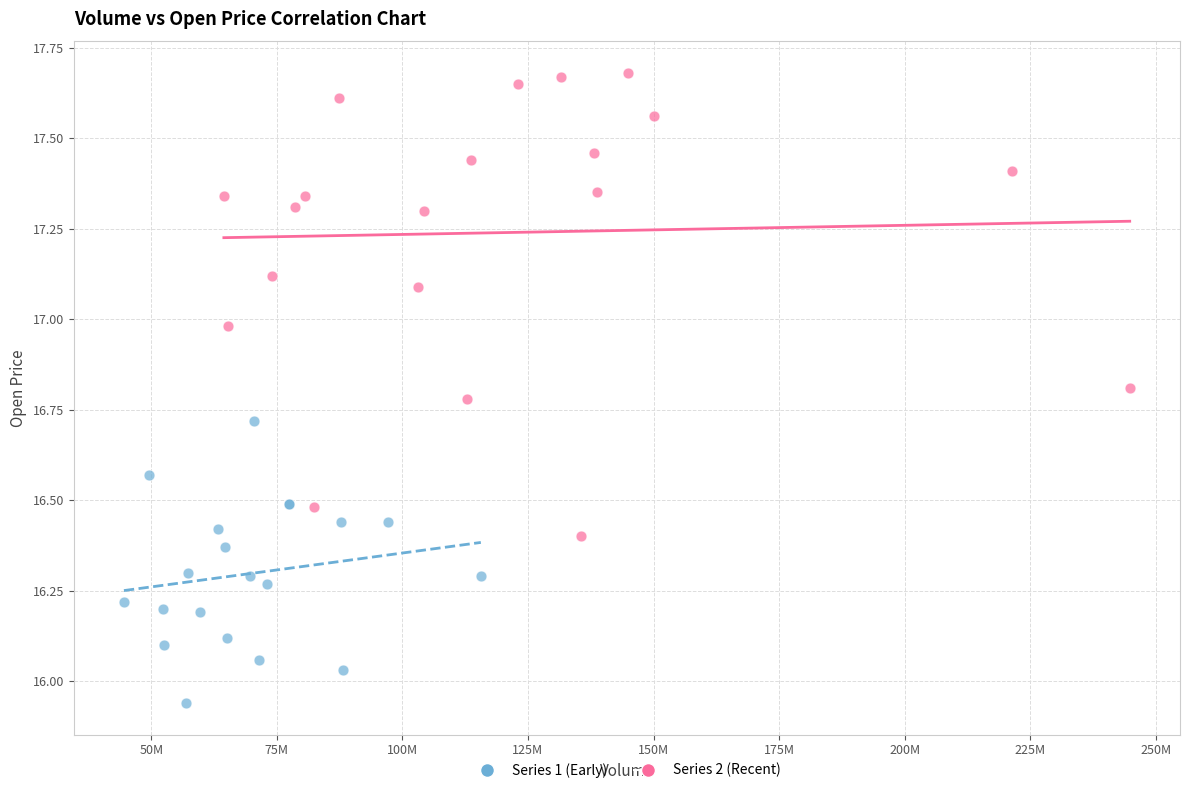

Which series has the widest spread of Y values?

Series 2 (Recent)